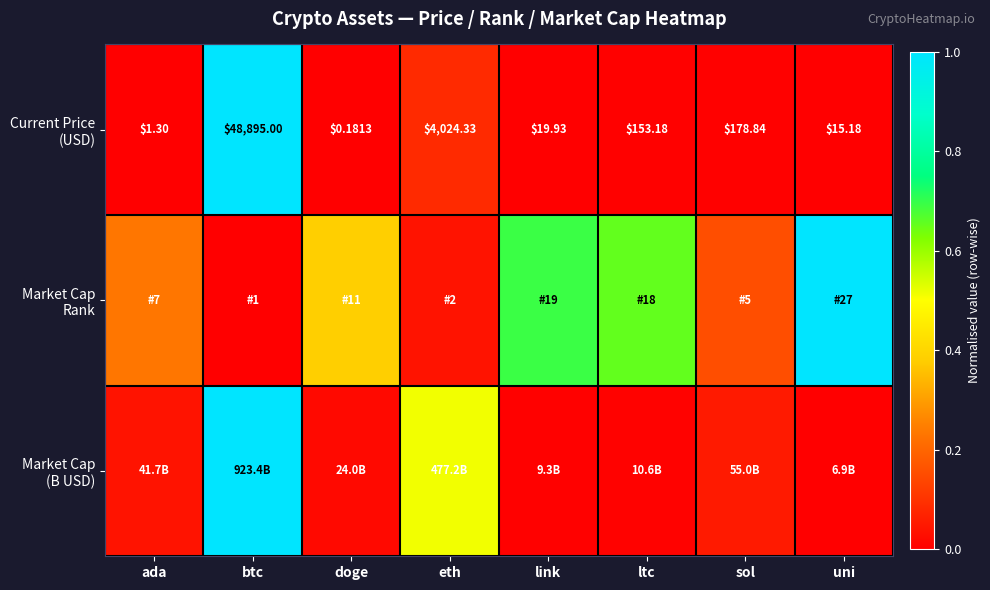

At which category is the sum across all series the highest?

btc